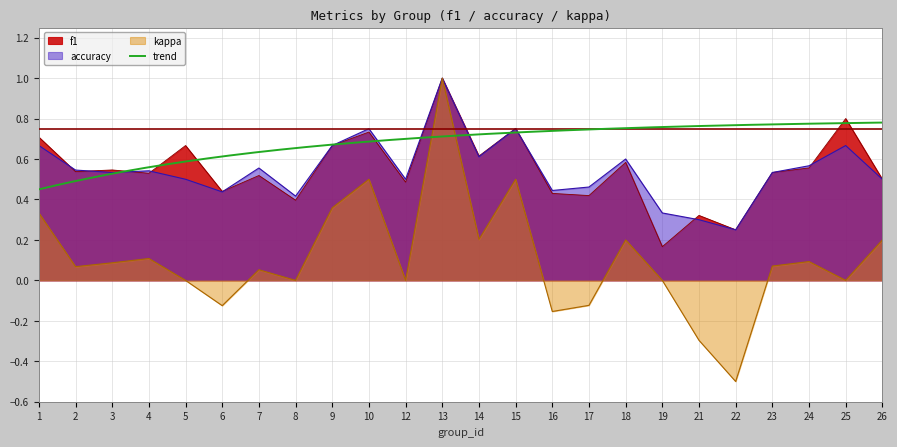

Where is kappa nearest to the value 0?

5